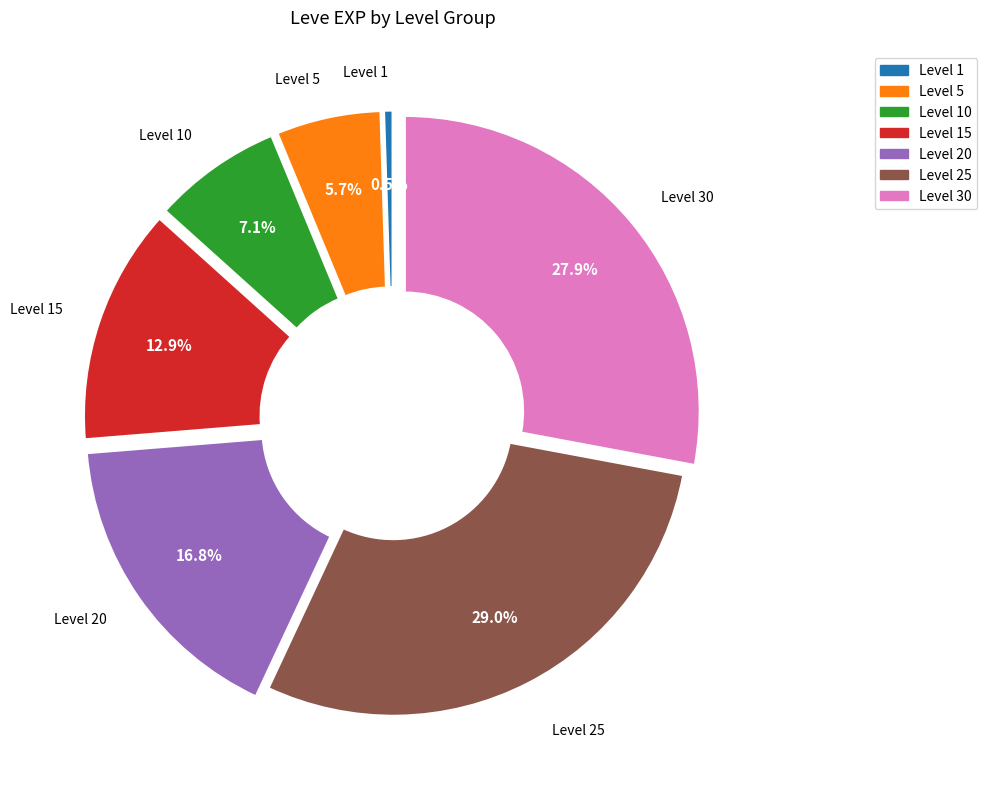

Is there a majority slice in this chart?

No